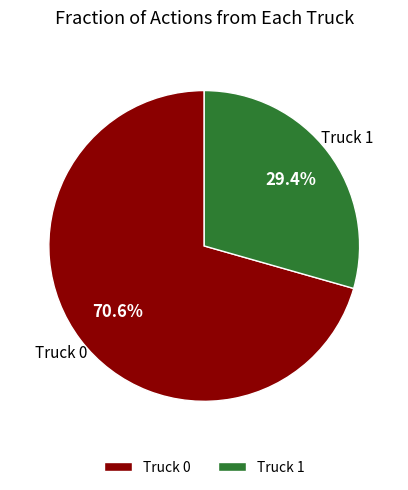

To the nearest percent, what portion does Truck 1 represent?

29%